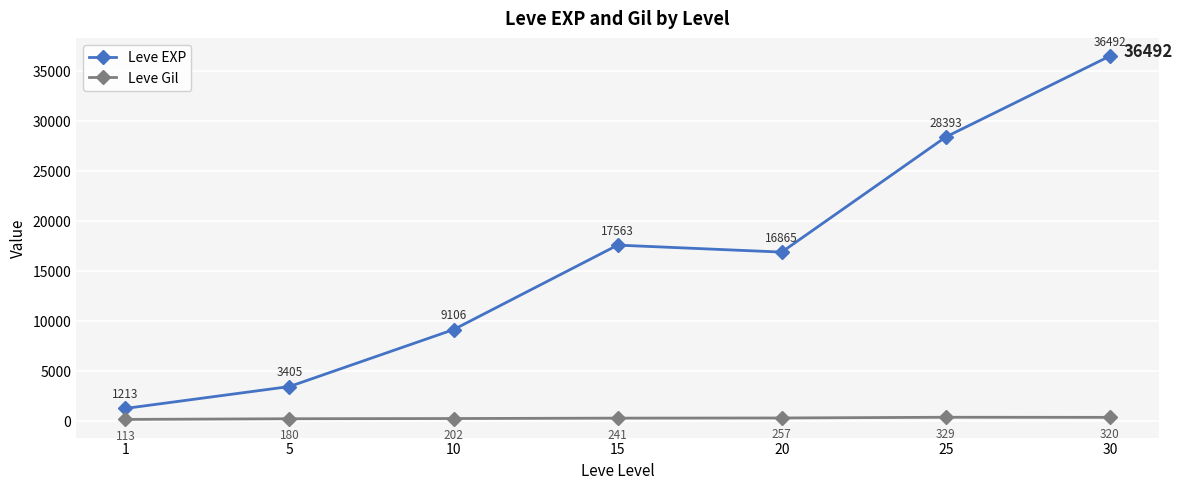

True or false: Leve Gil has more than 2 interior local peaks.

False